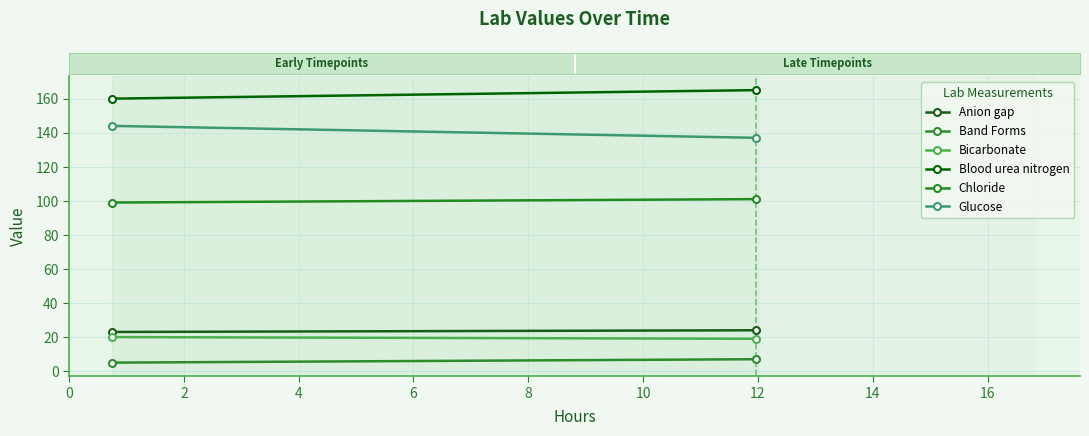

Is it true that Chloride equals 99 at 0?

True